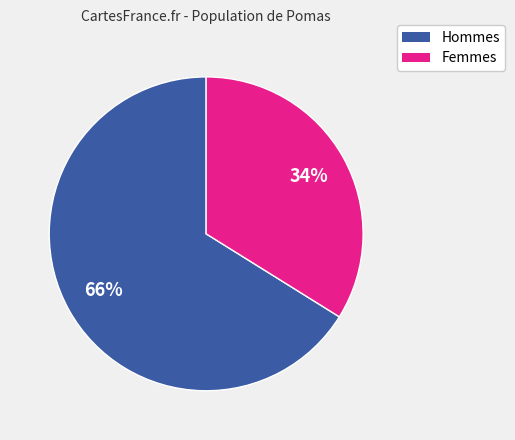

To the nearest percent, what is the difference between the largest and smallest slice percentages?

32%